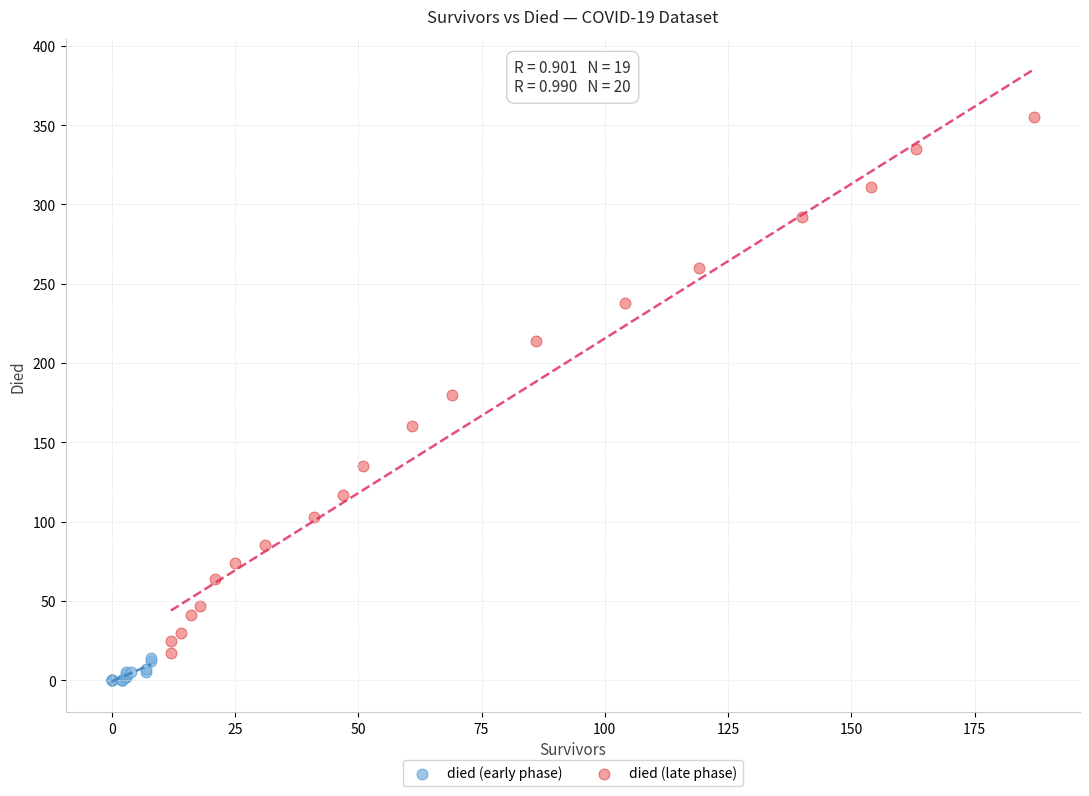

Which series contains the highest Y value?

died (late phase)